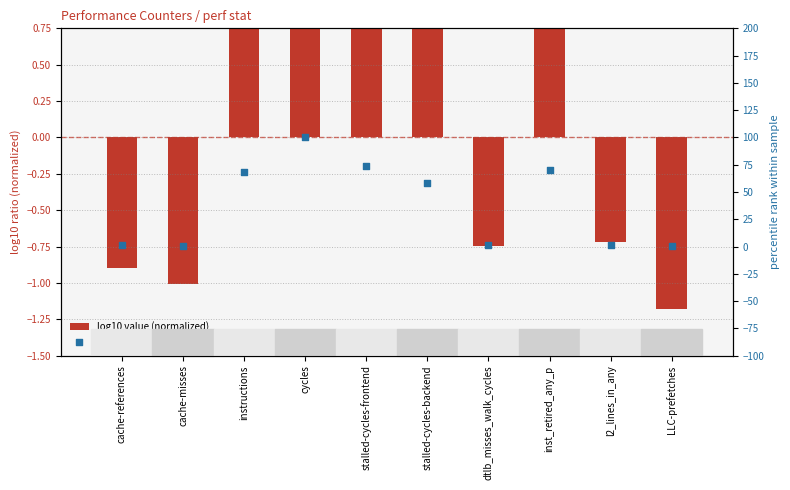

Which series contains the lowest Y value?

log10 value (normalized)